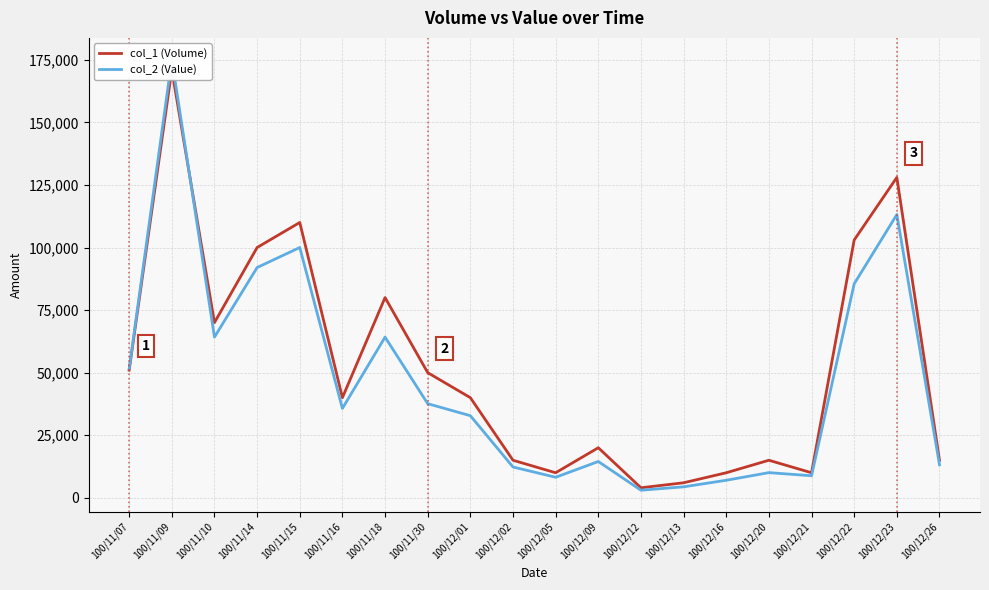

The value of col_2 (Value) at 100/12/16 is 7000. True or false?

True